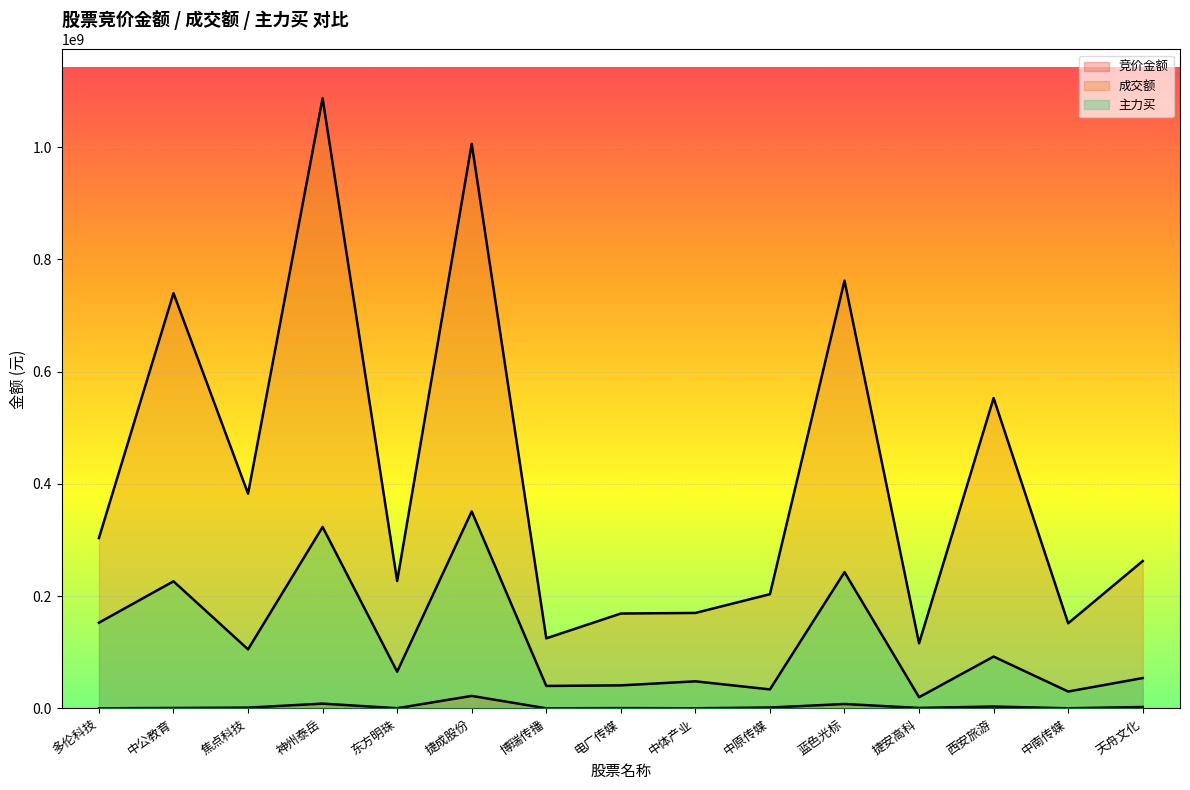

True or false: 成交额 and 主力买 intersect in this chart.

False